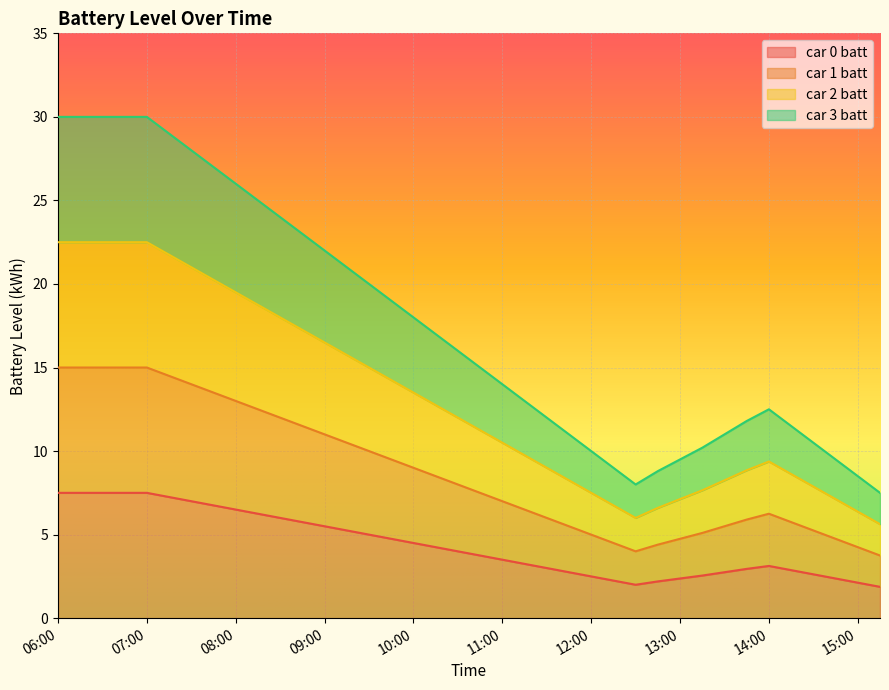

Rank the categories by car 3 batt value from lowest to highest.

15:15, 12:30, 15:00, 12:45, 12:15, 13:00, 14:45, 12:00, 13:15, 14:30, 11:45, 13:30, 14:15, 13:45, 11:30, 14:00, 11:15, 11:00, 10:45, 10:30, 10:15, 10:00, 09:45, 09:30, 09:15, 09:00, 08:45, 08:30, 08:15, 08:00, 07:45, 07:30, 07:15, 06:00, 06:15, 06:30, 06:45, 07:00